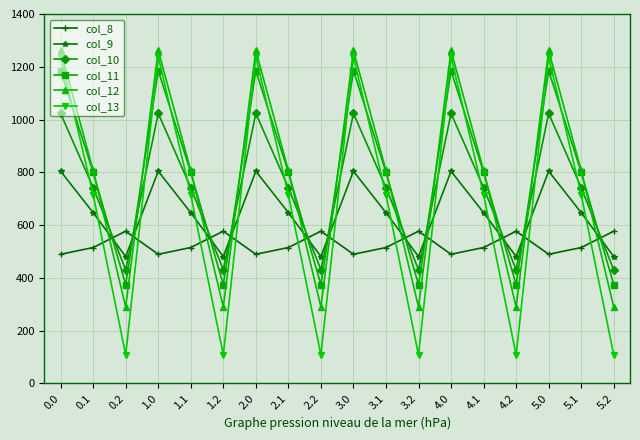

True or false: col_11 and col_12 intersect in this chart.

True